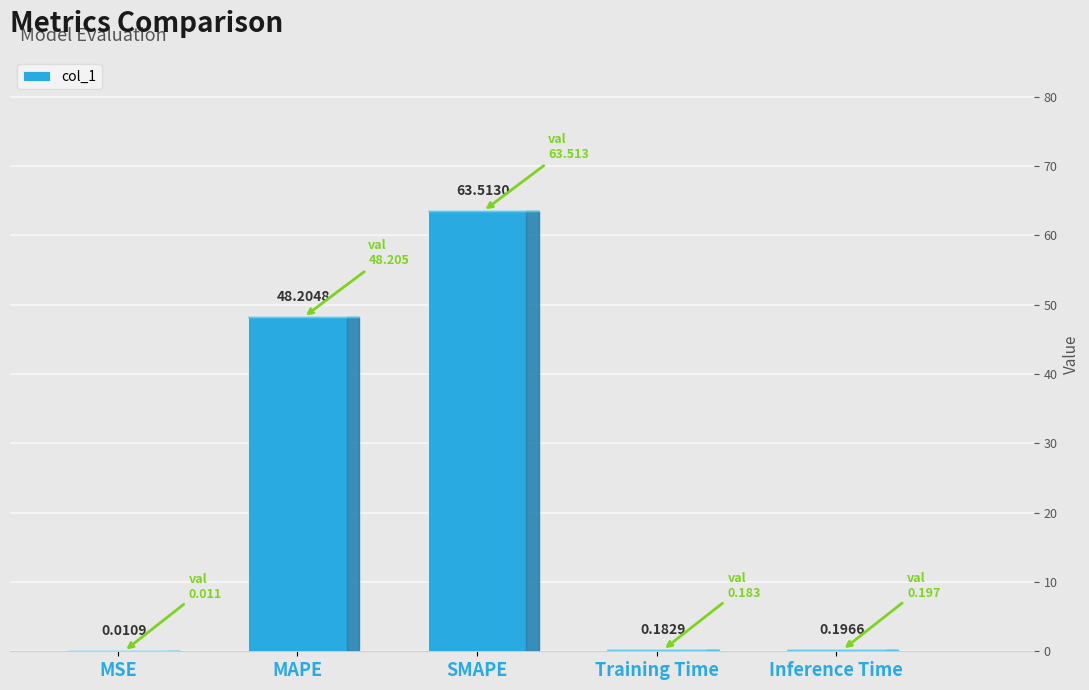

What is the greatest value displayed?

63.5